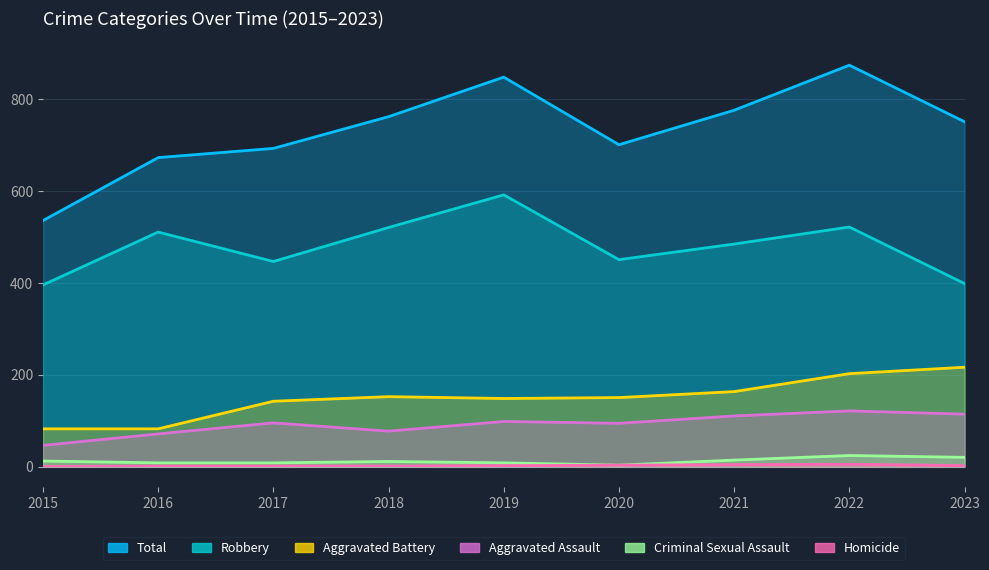

True or false: Robbery has more than 1 interior local peaks.

True